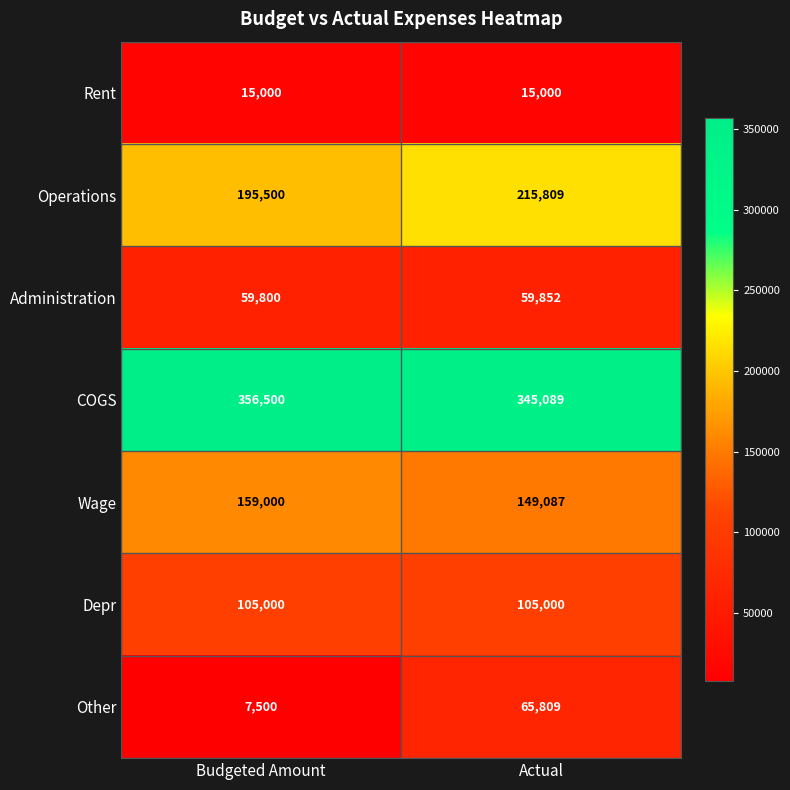

Which category has the highest value across all series?

Budgeted Amount